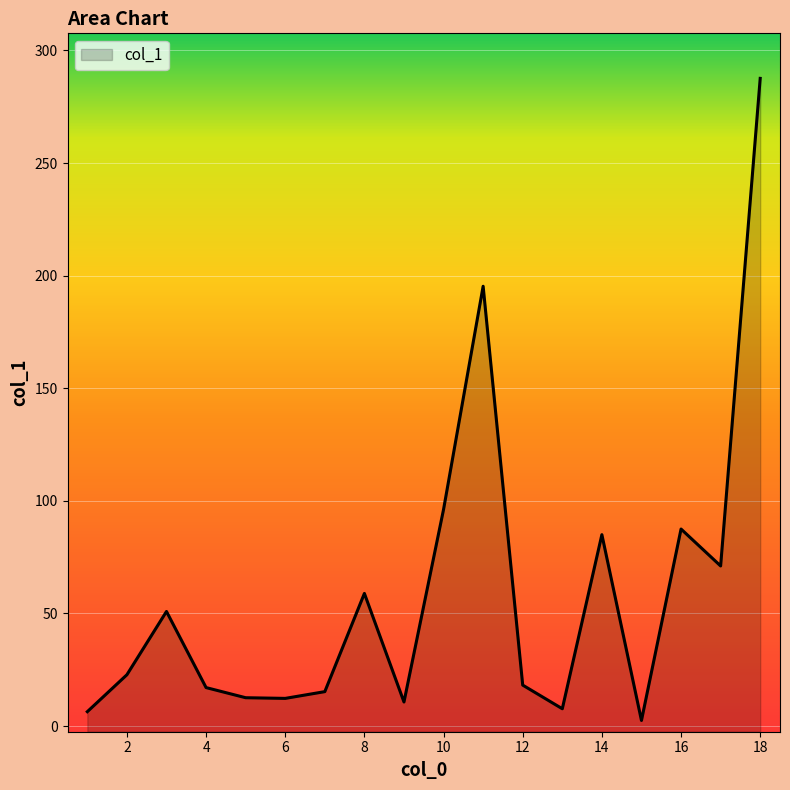

How many values are below 22?

9